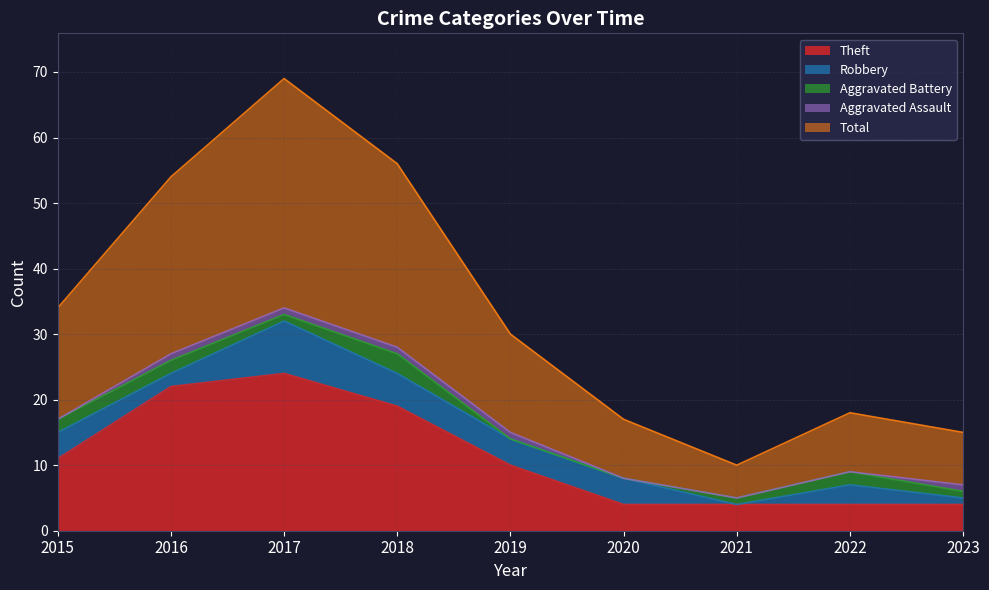

The value of Total at 2017 is 35. True or false?

True